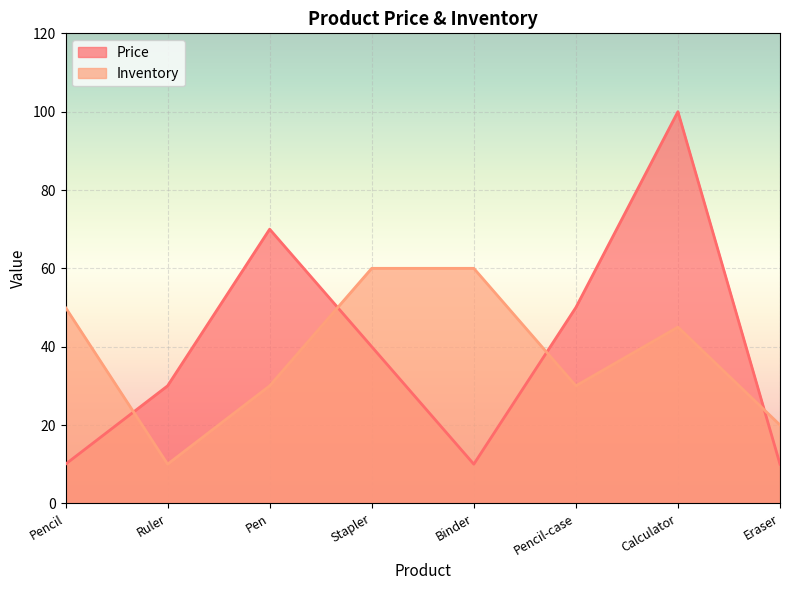

True or false: Inventory has a value of 60 at Binder.

True